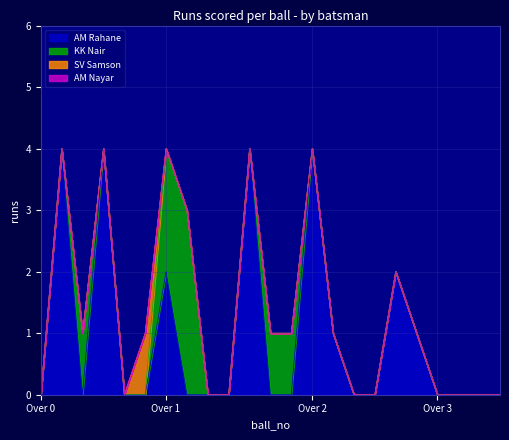

What is the value of the KK Nair point at the 7th from the left?

2